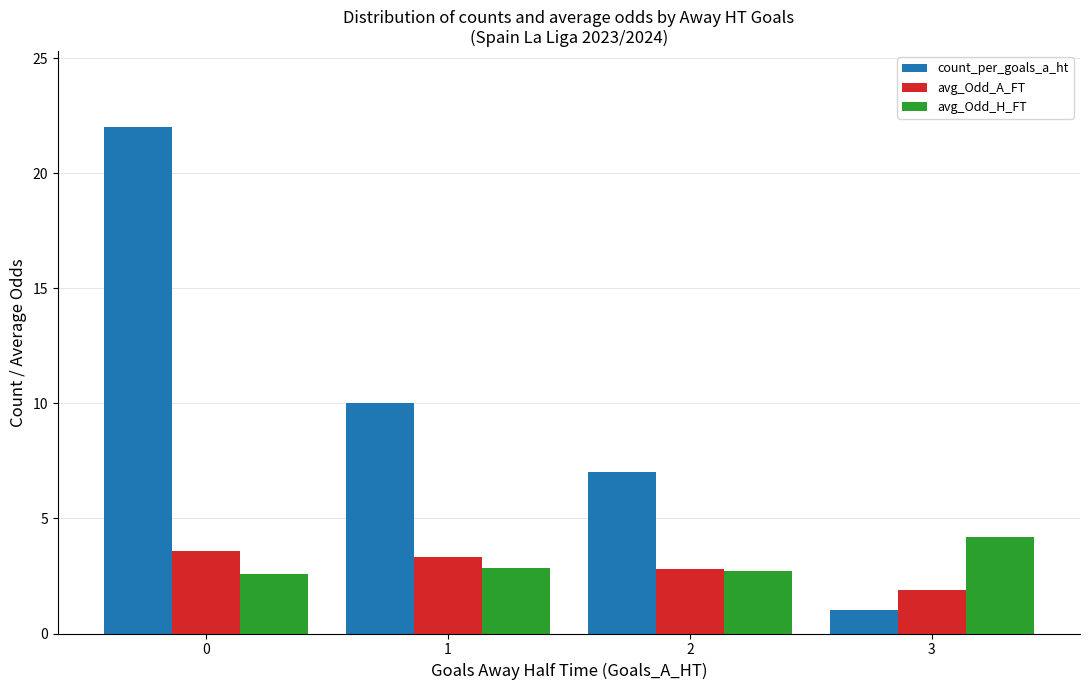

Reading left to right, list all the values displayed in this chart.

count_per_goals_a_ht: 22.0	10.0	7.0	1.0
avg_Odd_A_FT: 3.6	3.3	2.8	1.9
avg_Odd_H_FT: 2.6	2.8	2.7	4.2